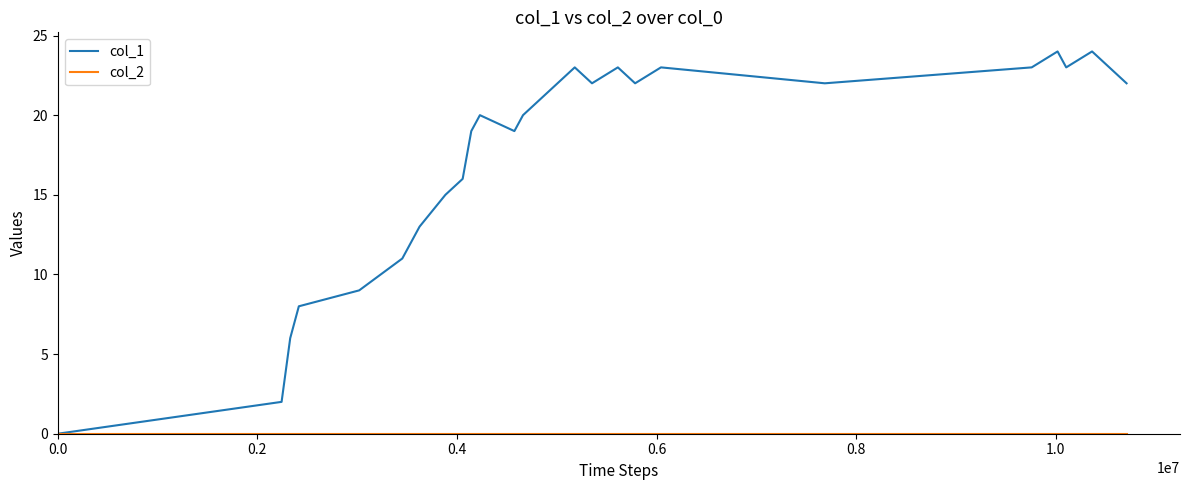

Which series has the largest total across all categories?

col_1